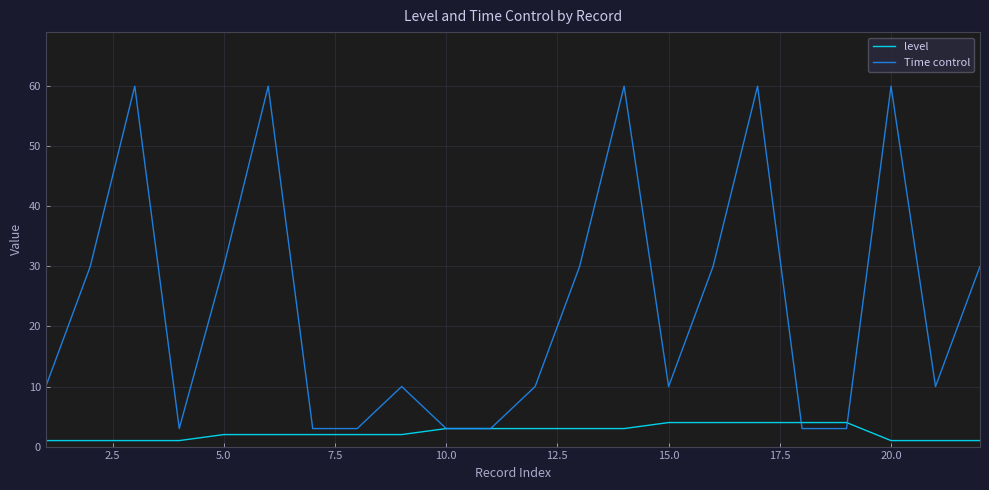

List the series in order of their peak value, lowest first.

level, Time control